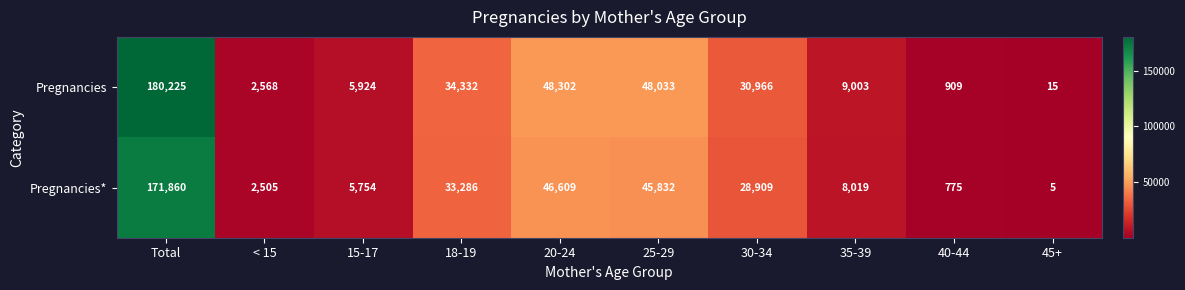

Which series has the widest spread of values?

Pregnancies